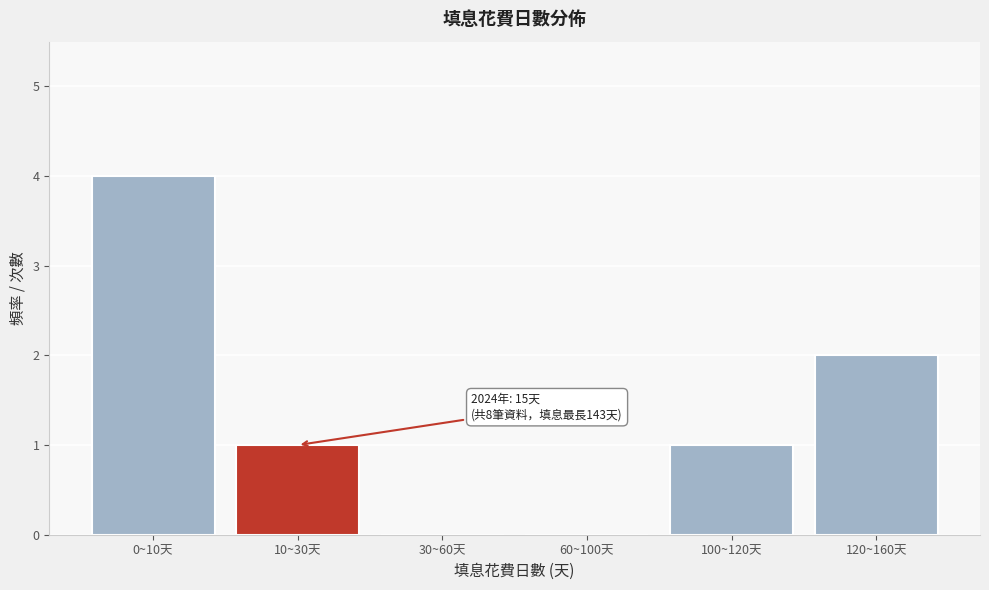

Reading right to left, extract all data points from this chart.

120~160天=2	100~120天=1	60~100天=0	30~60天=0	10~30天=1	0~10天=4